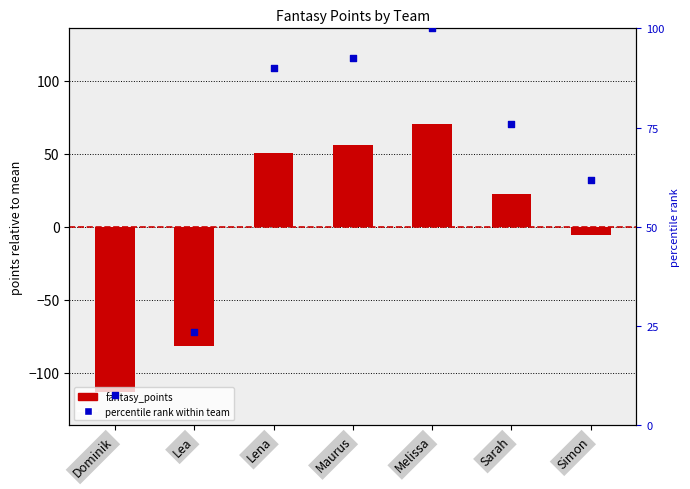

Which has a higher value, Melissa or Lena?

Melissa